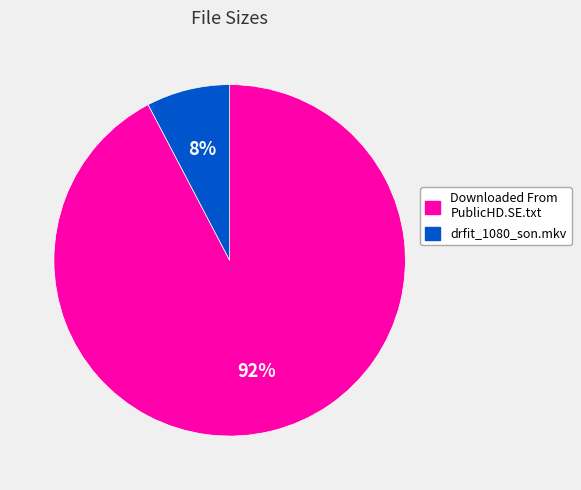

How many slices are in this pie chart?

2